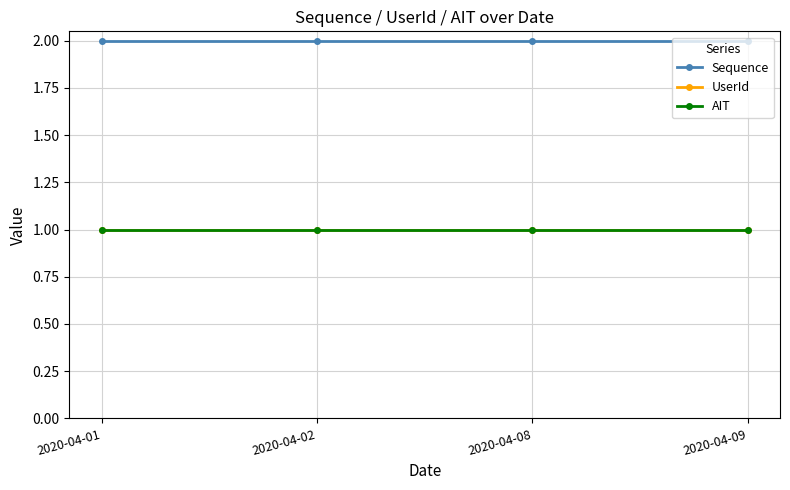

What is the approximate value of UserId at 2020-04-01?

1